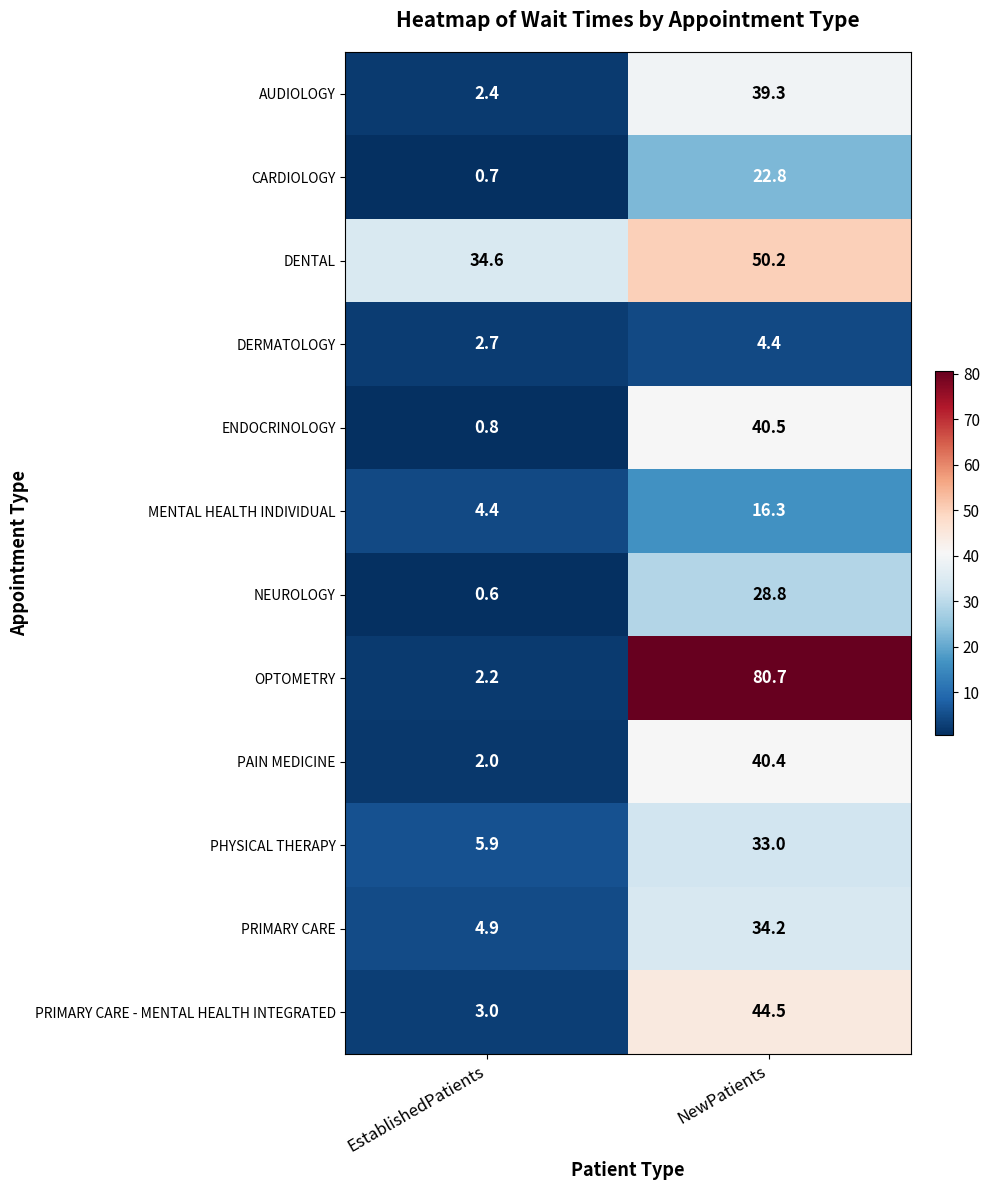

What is the greatest value displayed?

80.7